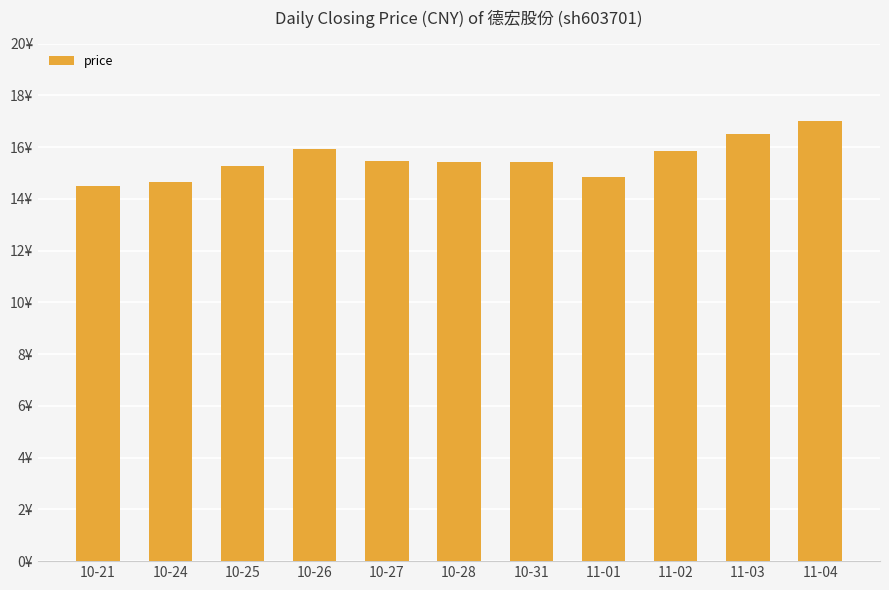

Does the chart contain any negative values?

No